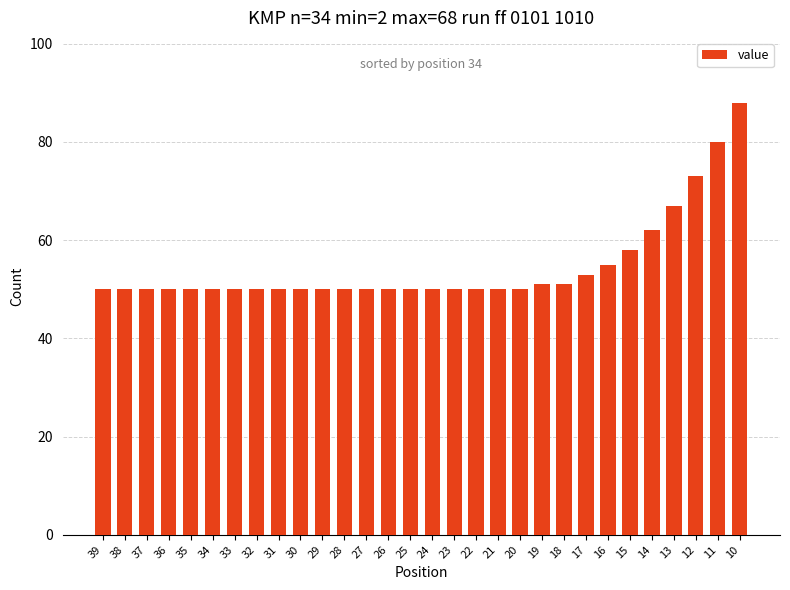

The value at 36 is 12. True or false?

False